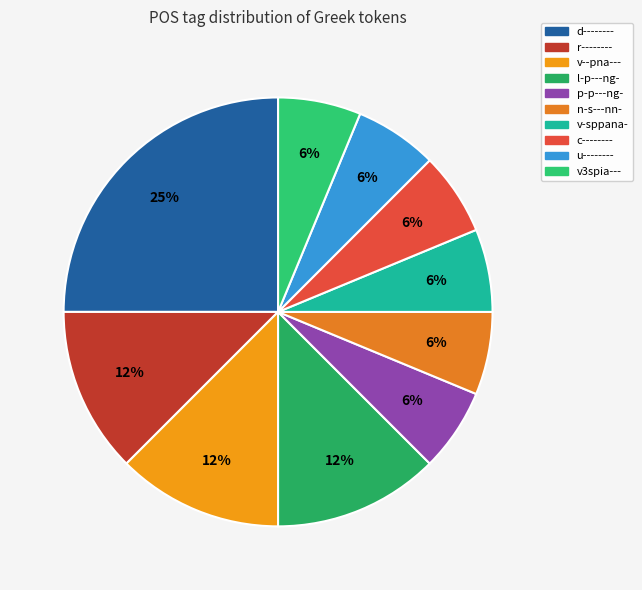

How many segments does this pie chart have?

10